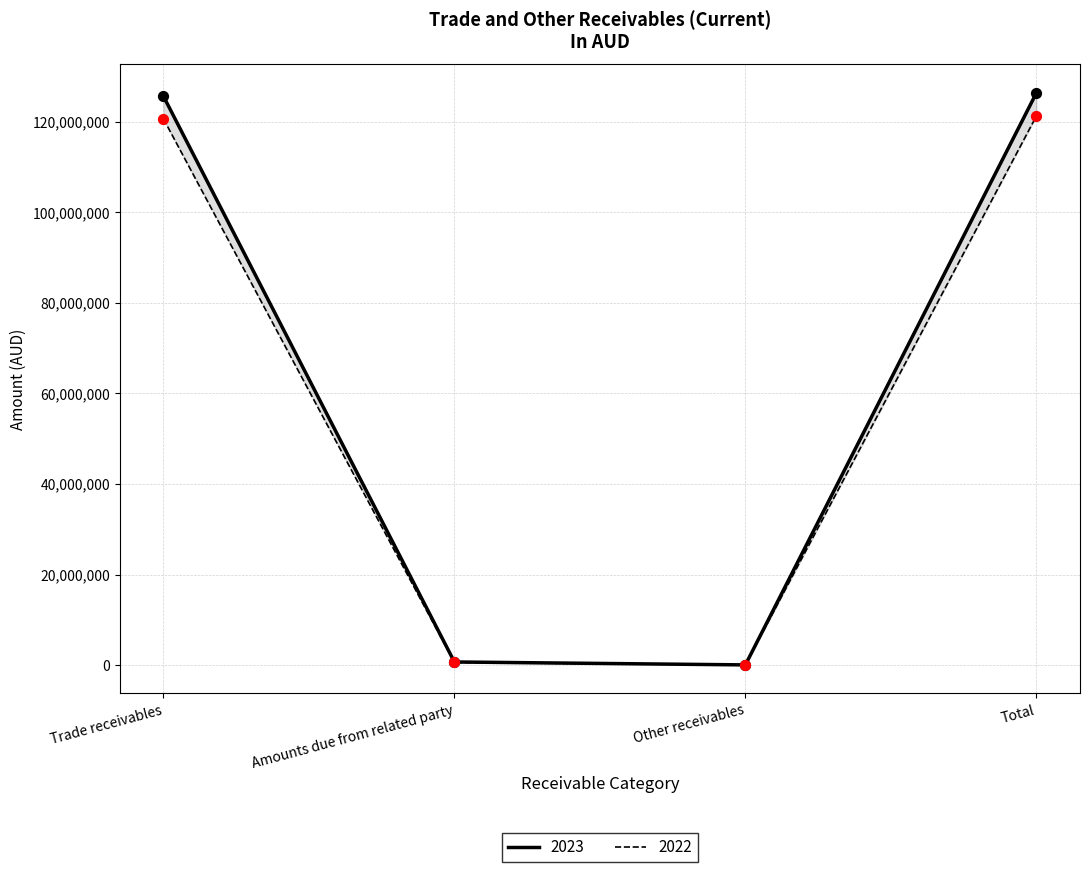

What are all the series names shown in the legend?

2023, 2022